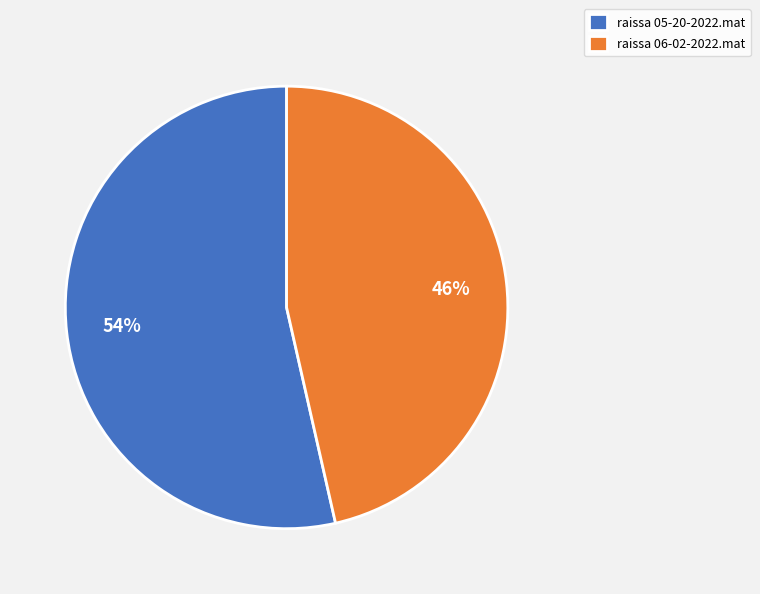

Is it true that raissa 06-02-2022.mat is 61% of the pie?

False